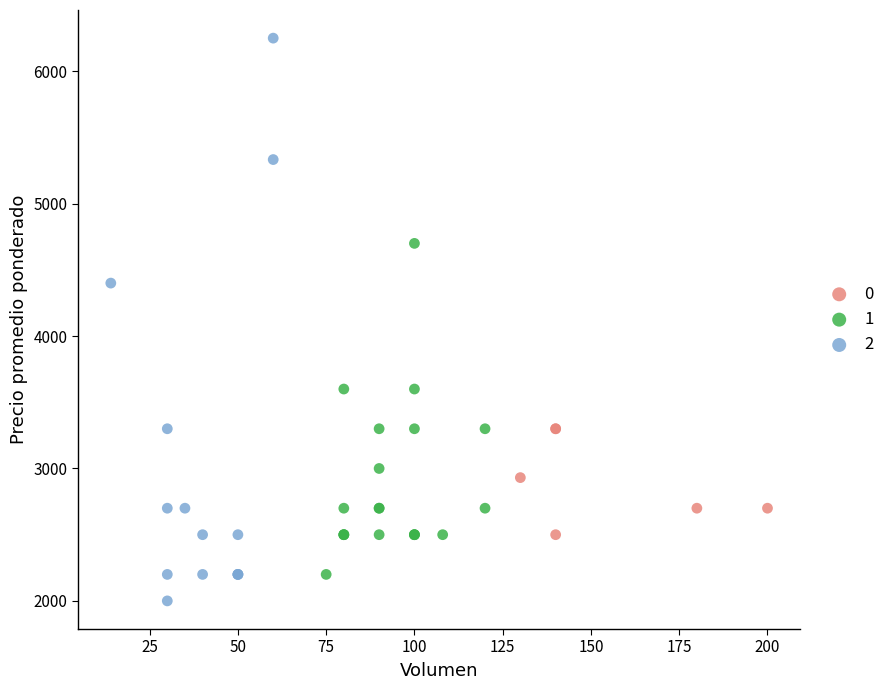

What are all the series names shown in the legend?

0, 1, 2